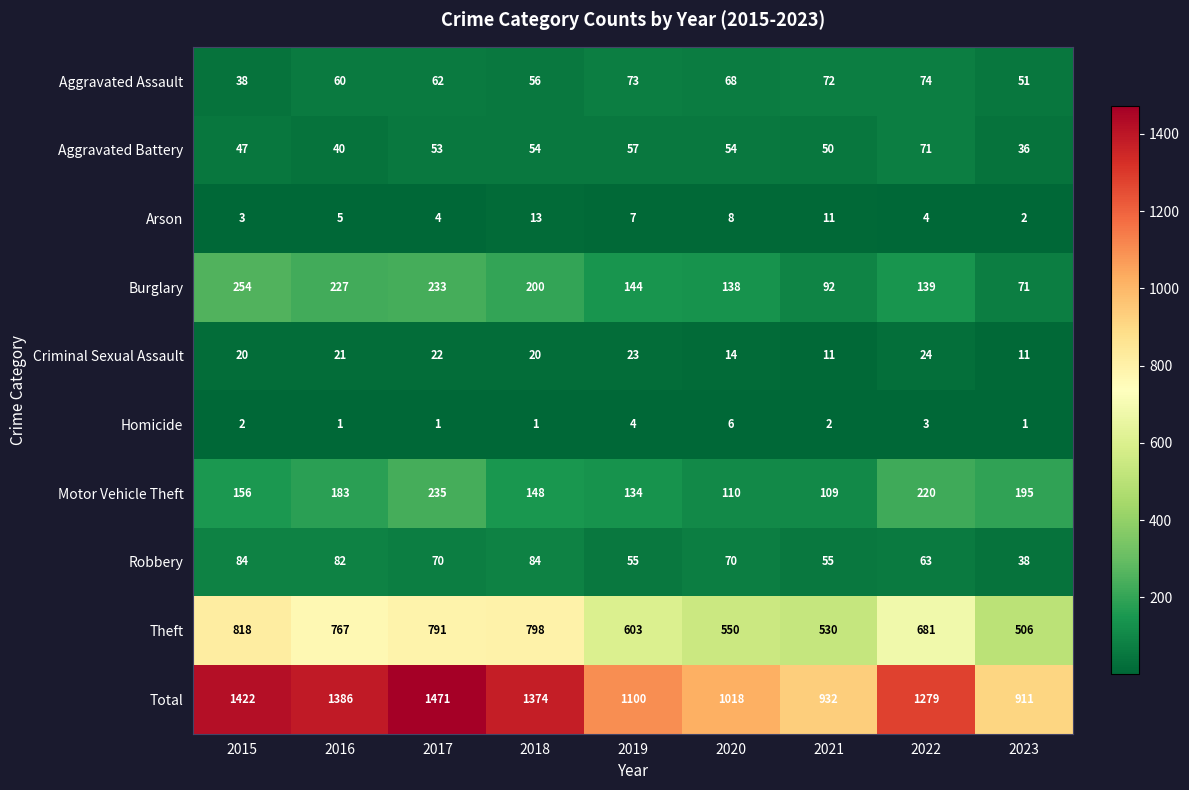

At which label is Motor Vehicle Theft closest to 172?

2016